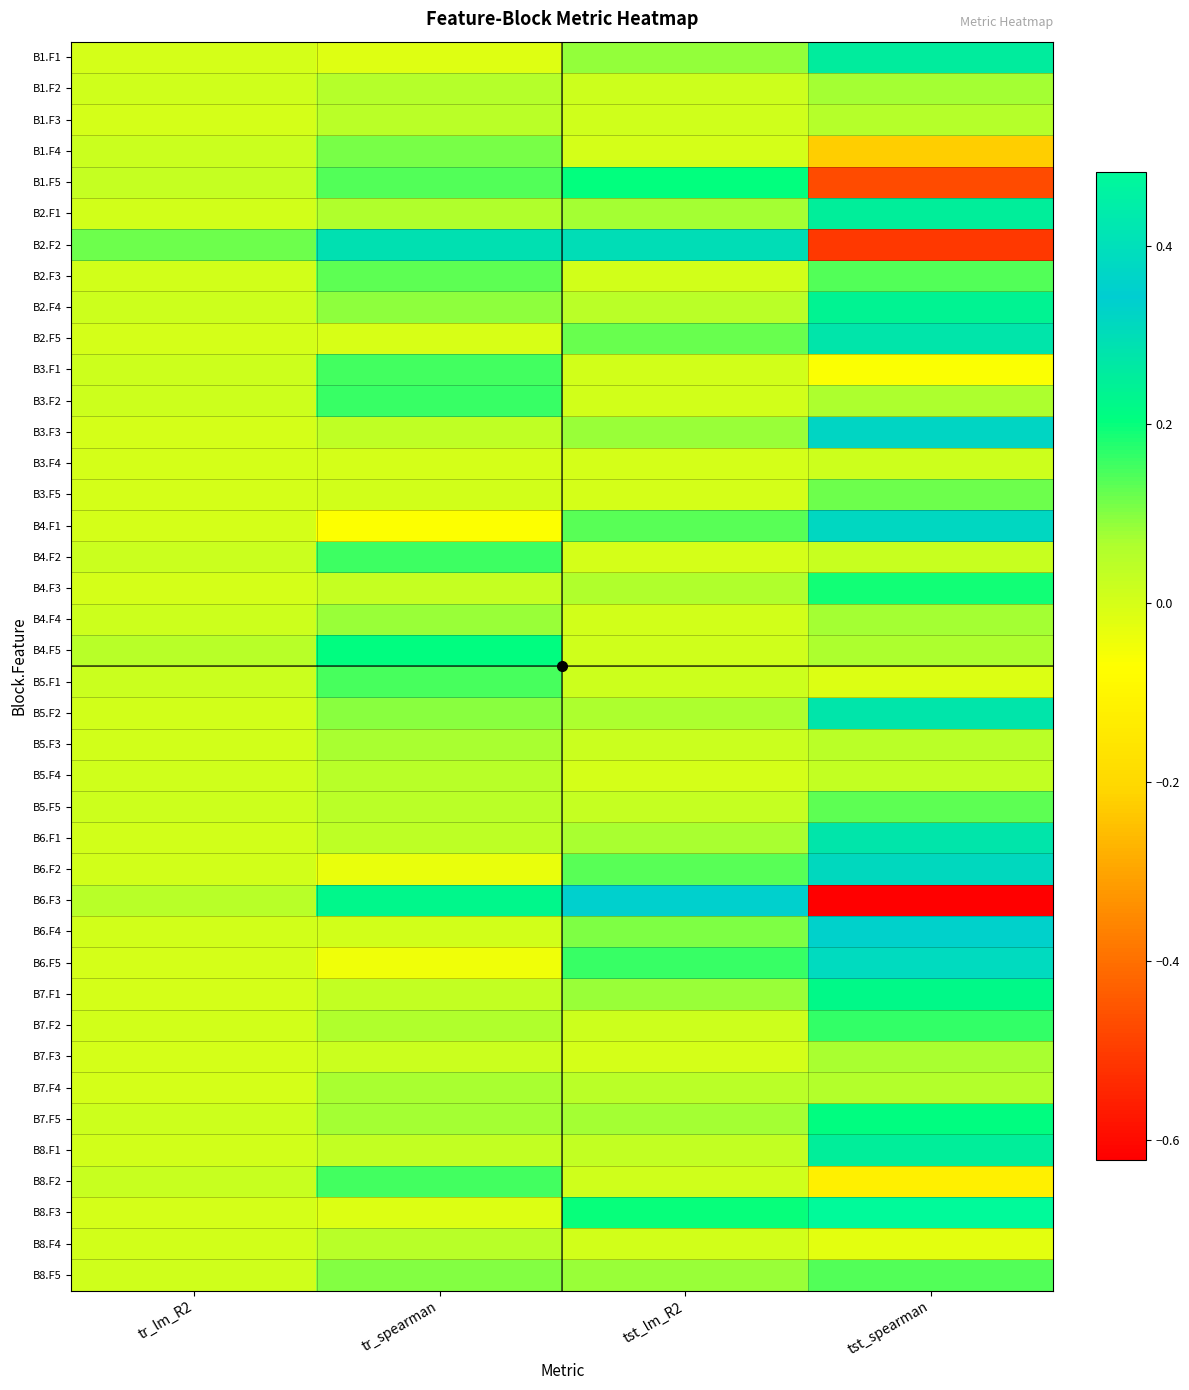

At which category is the sum across all series the highest?

tst_spearman